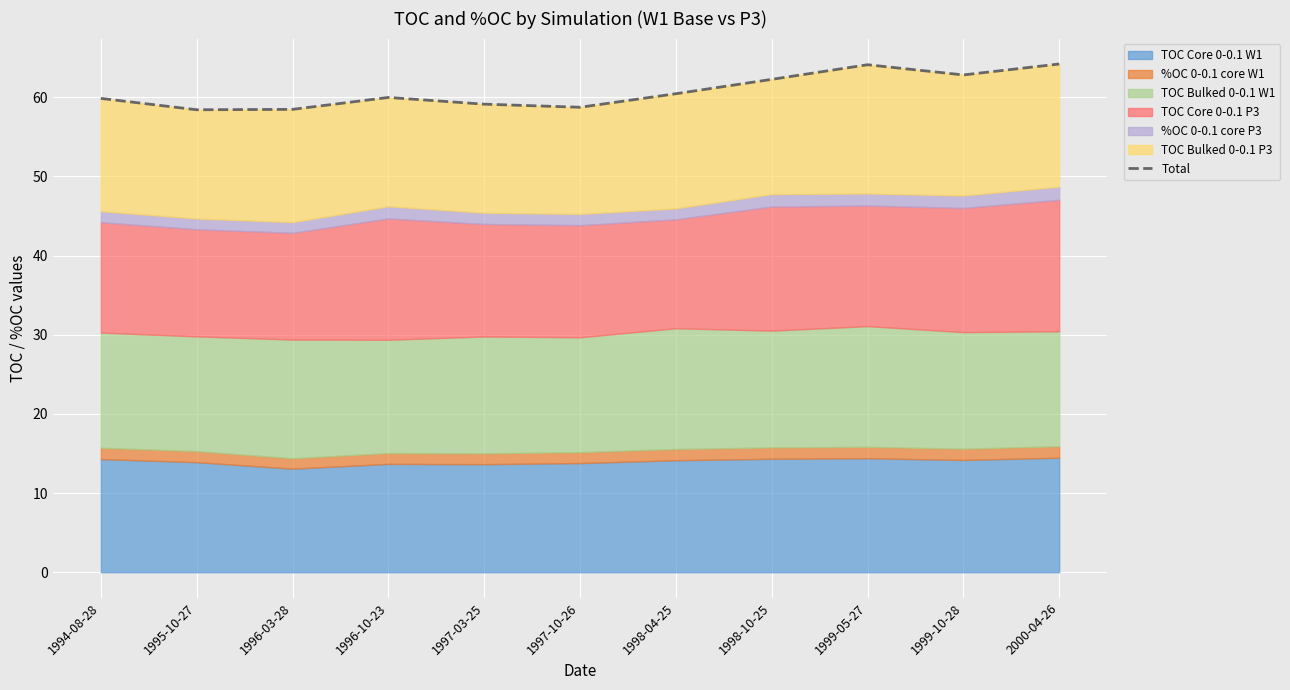

Reading right to left, what are all the values shown in this chart?

64.2	62.8	64.1	62.3	60.4	58.7	59.1	60.0	58.5	58.4	59.9